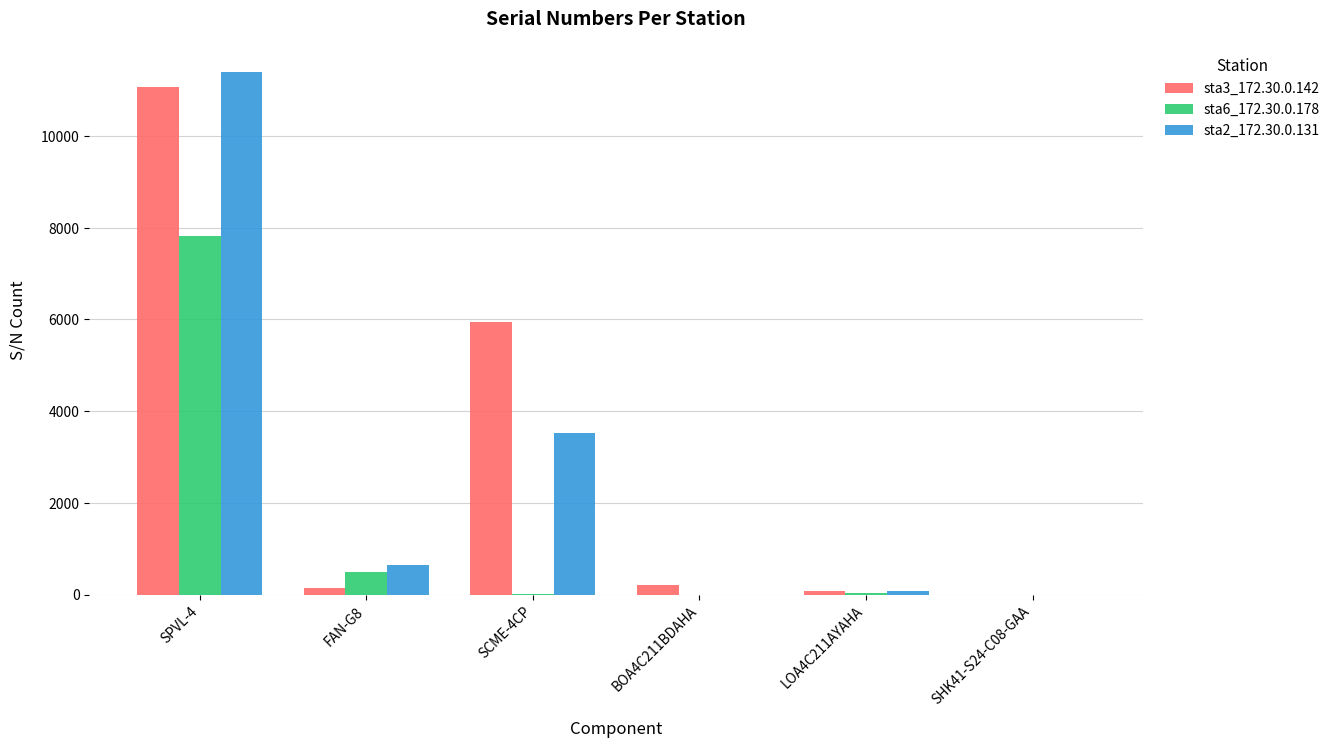

Is the value of sta3_172.30.0.142 at SHK41-S24-C08-GAA greater than the value of sta6_172.30.0.178 at FAN-G8?

No